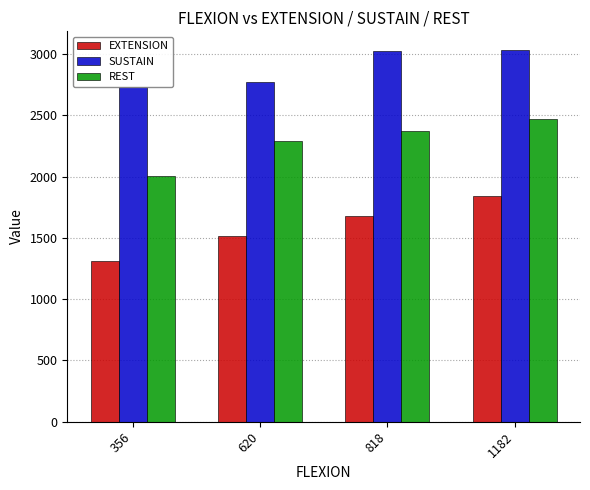

What value does the REST series have at 1182, to the nearest 10?

2470